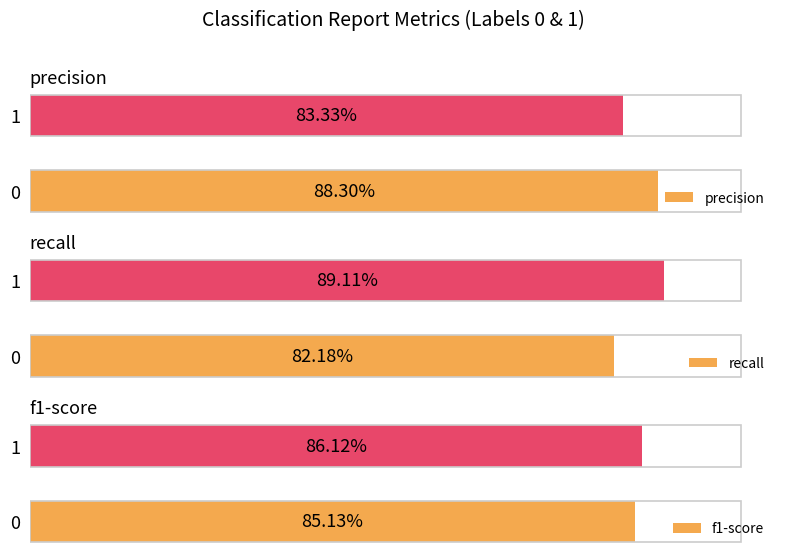

What is the spread (max minus min) of values at 1?

0.1